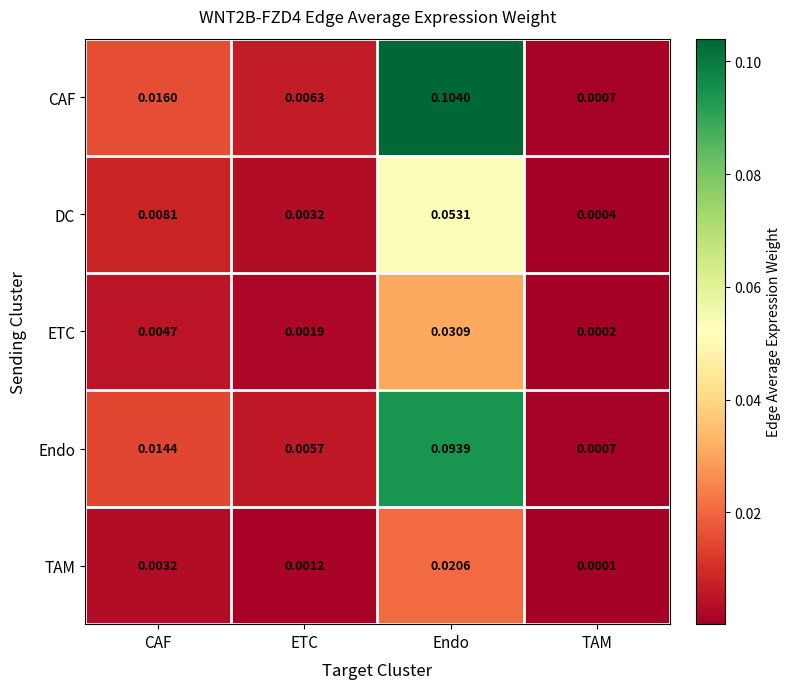

Where is ETC nearest to the value 0?

TAM